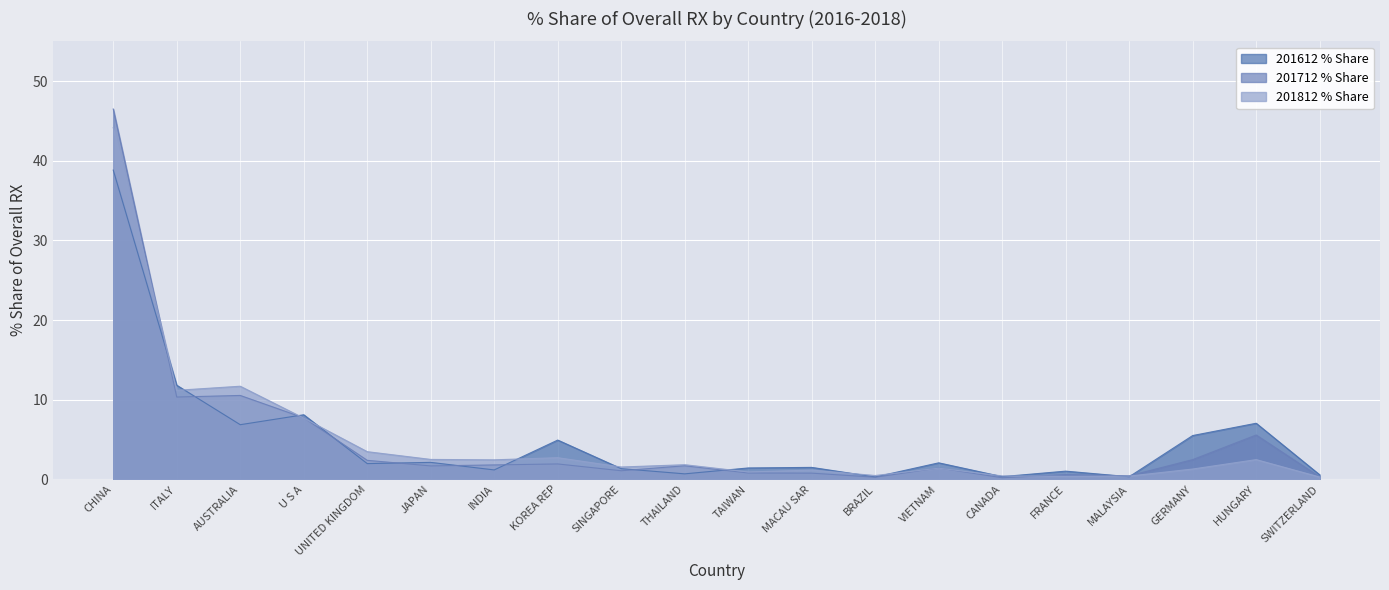

Rank the categories by 201612 % Share value from highest to lowest.

CHINA, ITALY, U S A, HUNGARY, AUSTRALIA, GERMANY, KOREA REP, JAPAN, VIETNAM, UNITED KINGDOM, MACAU SAR, TAIWAN, SINGAPORE, INDIA, FRANCE, THAILAND, SWITZERLAND, CANADA, MALAYSIA, BRAZIL